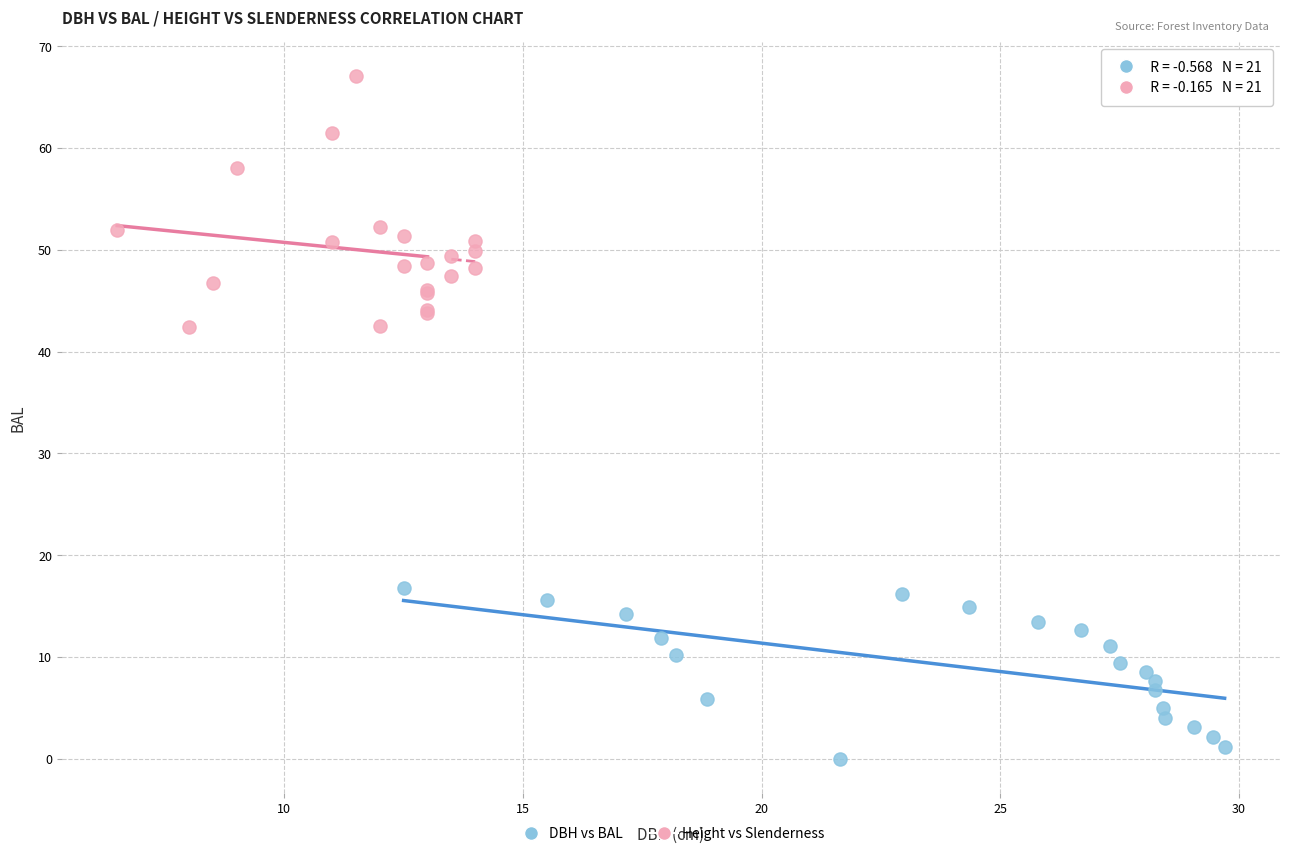

Which series has the largest Y range (max minus min)?

Height vs Slenderness